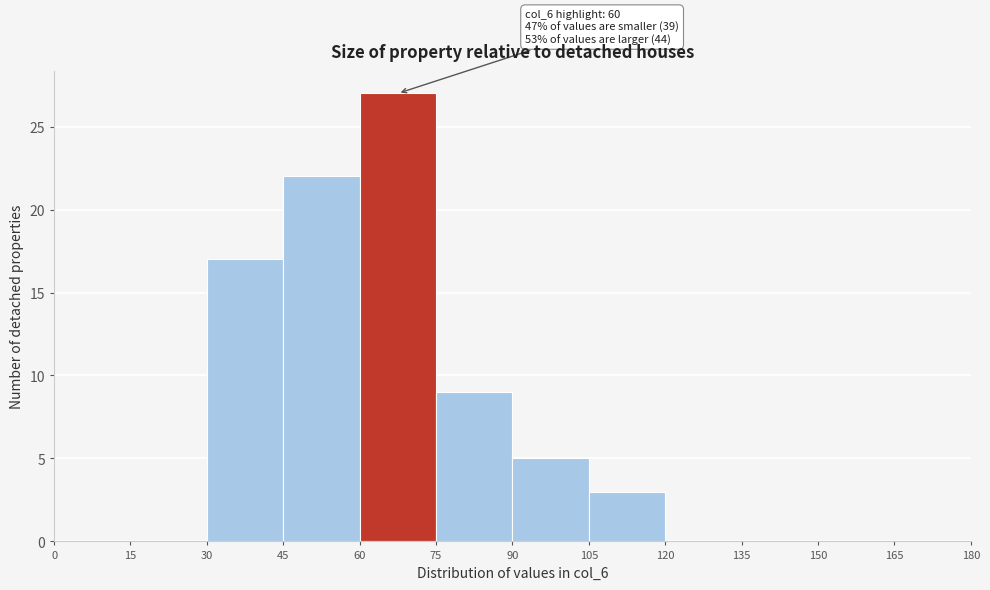

Which range on the x-axis has the tallest bar?

60 to 75